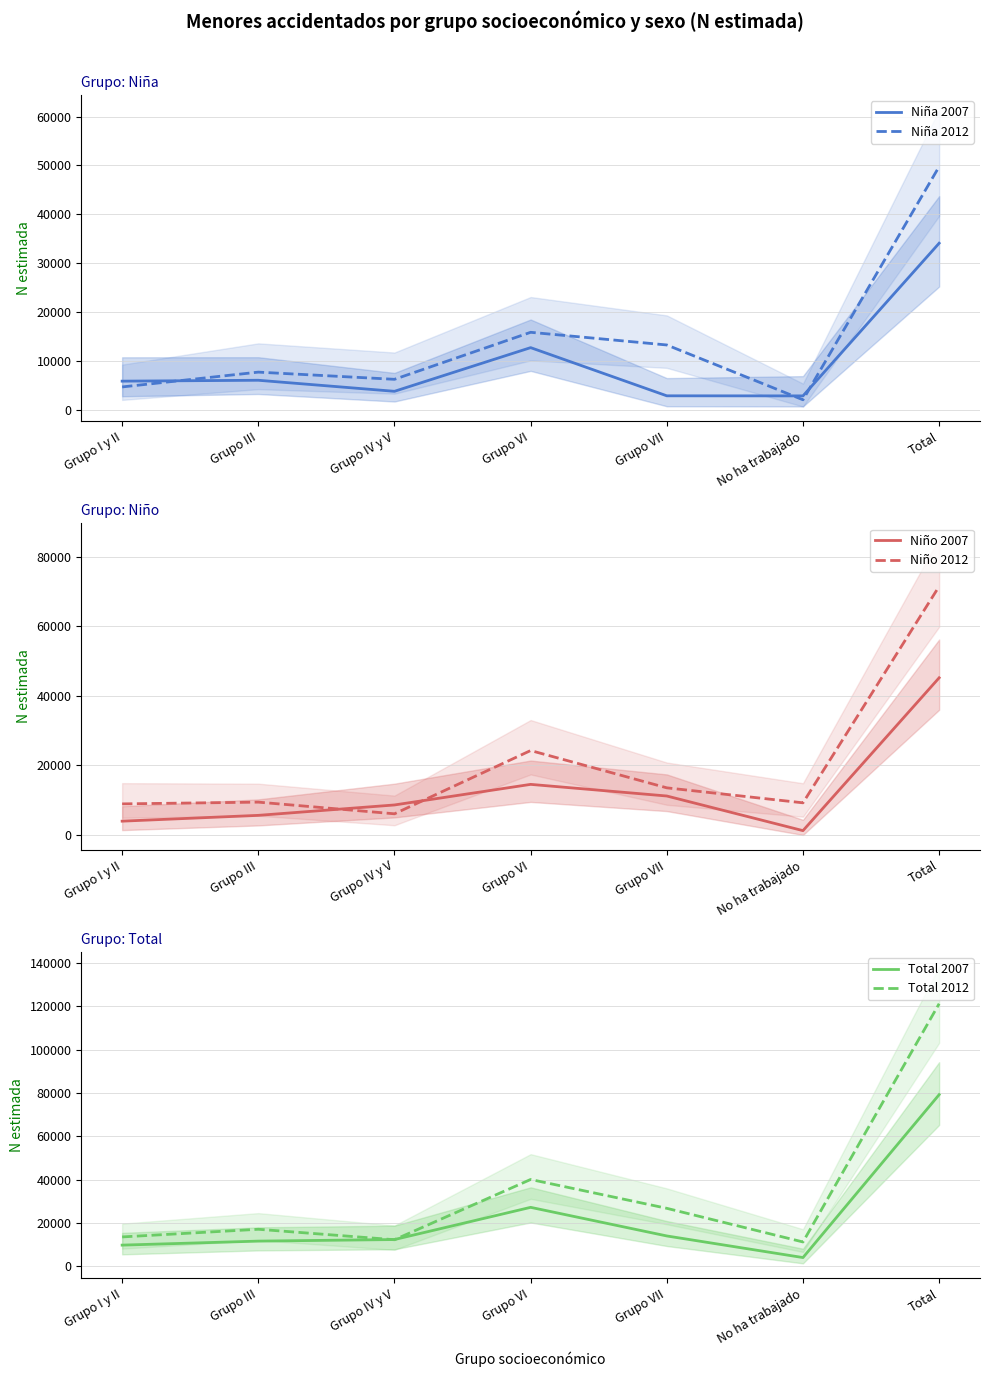

Rank the series at Grupo VII from highest to lowest value.

Total 2012, Total 2007, Niño 2012, Niña 2012, Niño 2007, Niña 2007